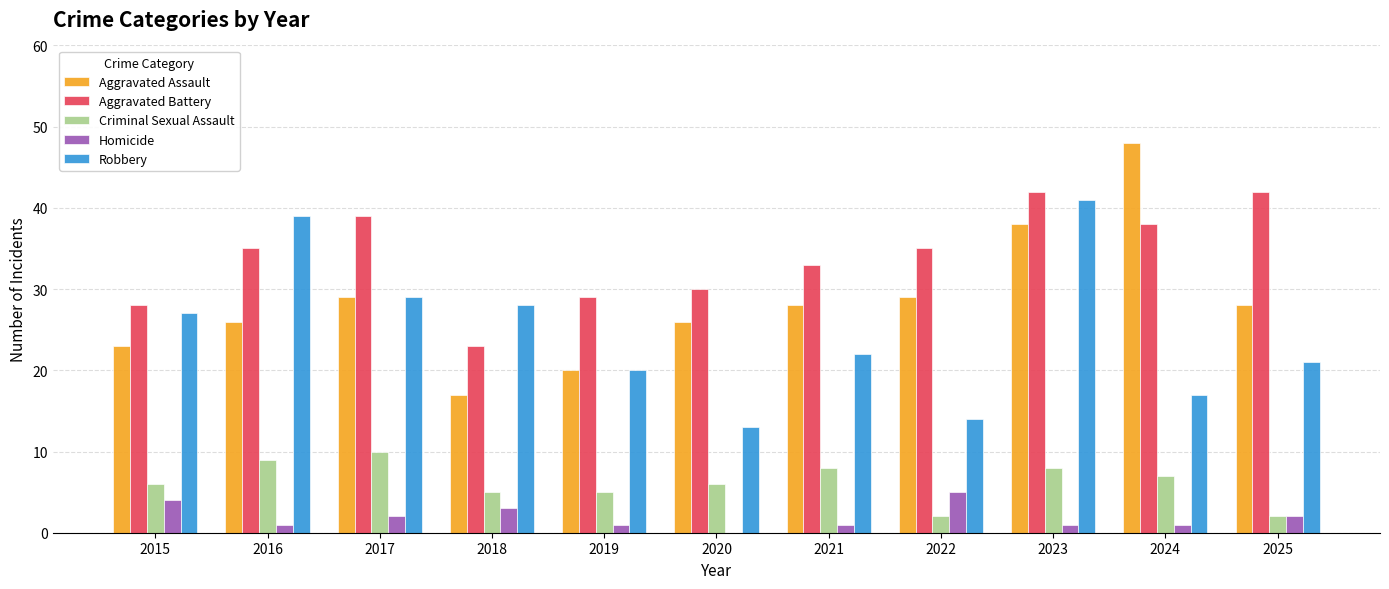

Does the chart contain stacked bars?

No